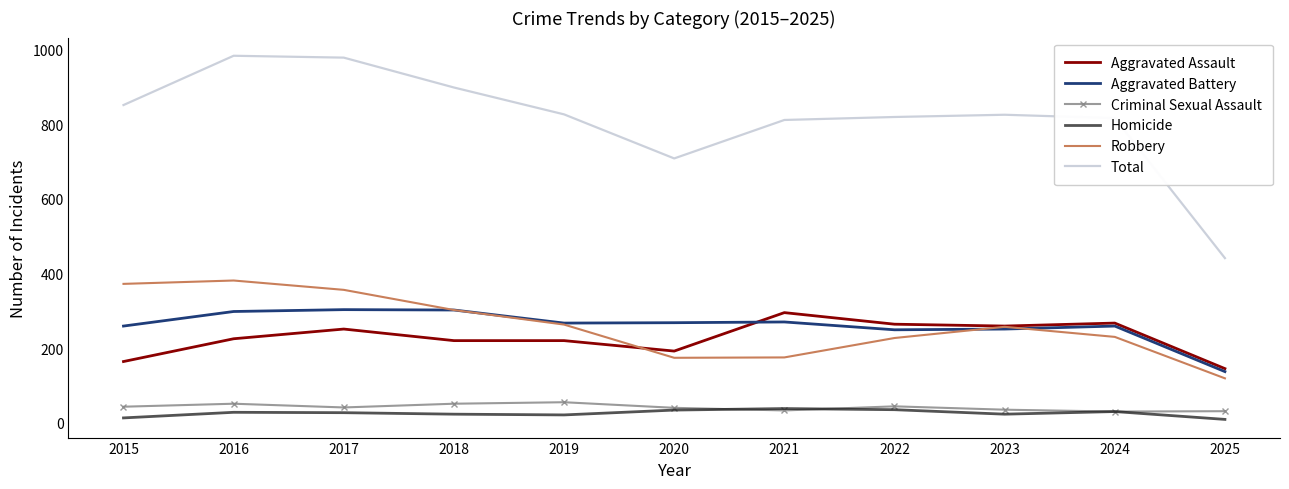

Which series changed the most between 2019 and 2020?

Total